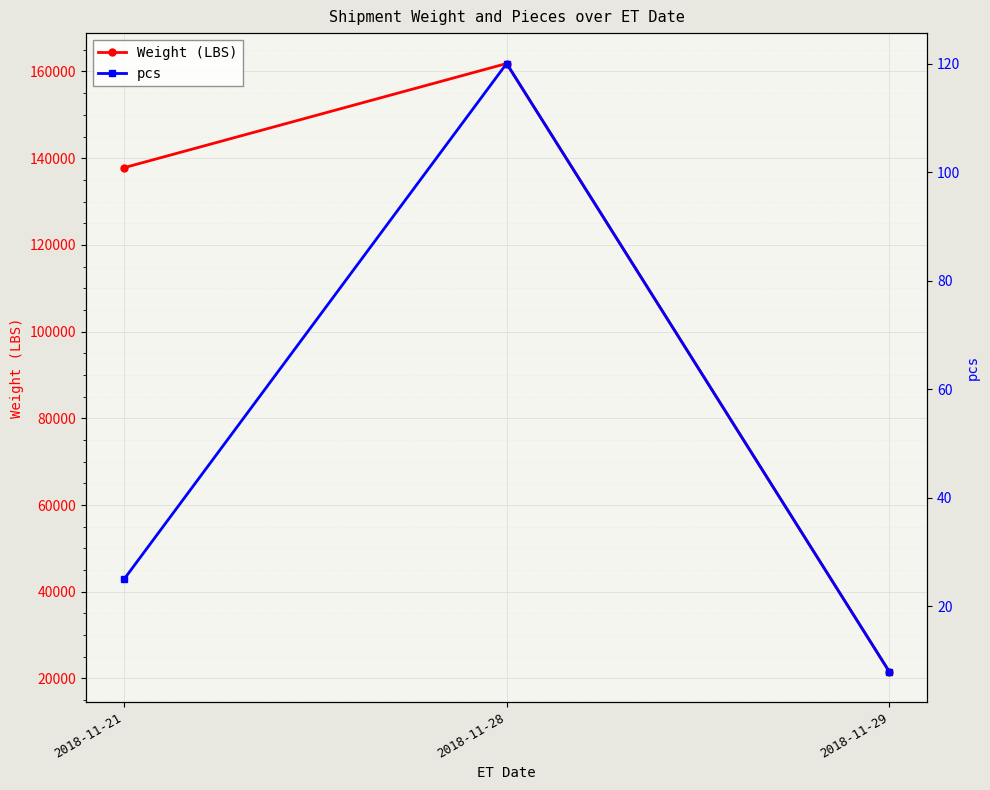

What is the minimum value shown in the chart?

8.0